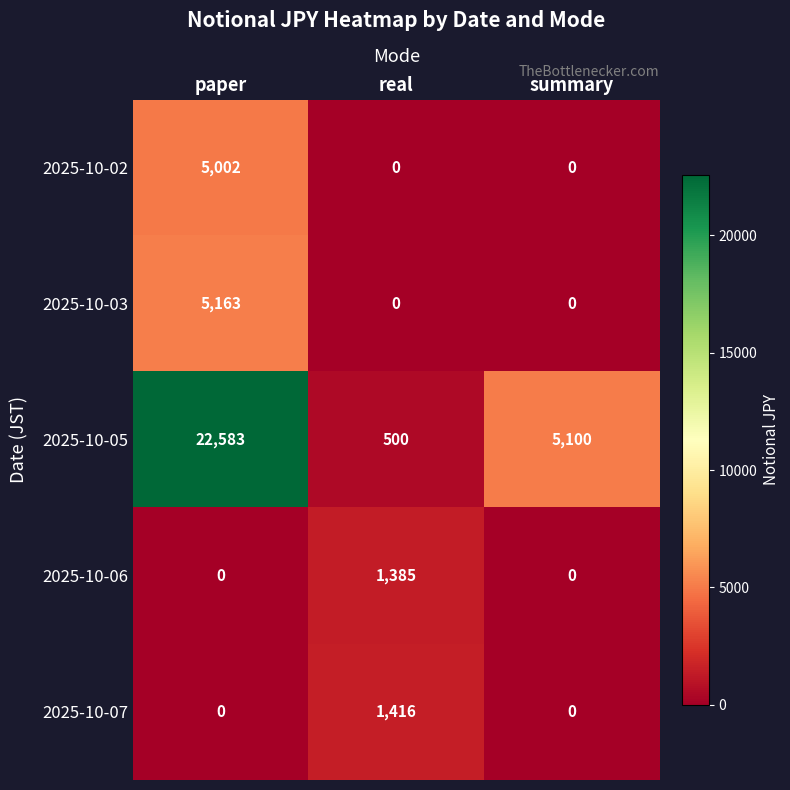

What is the greatest value displayed?

22583